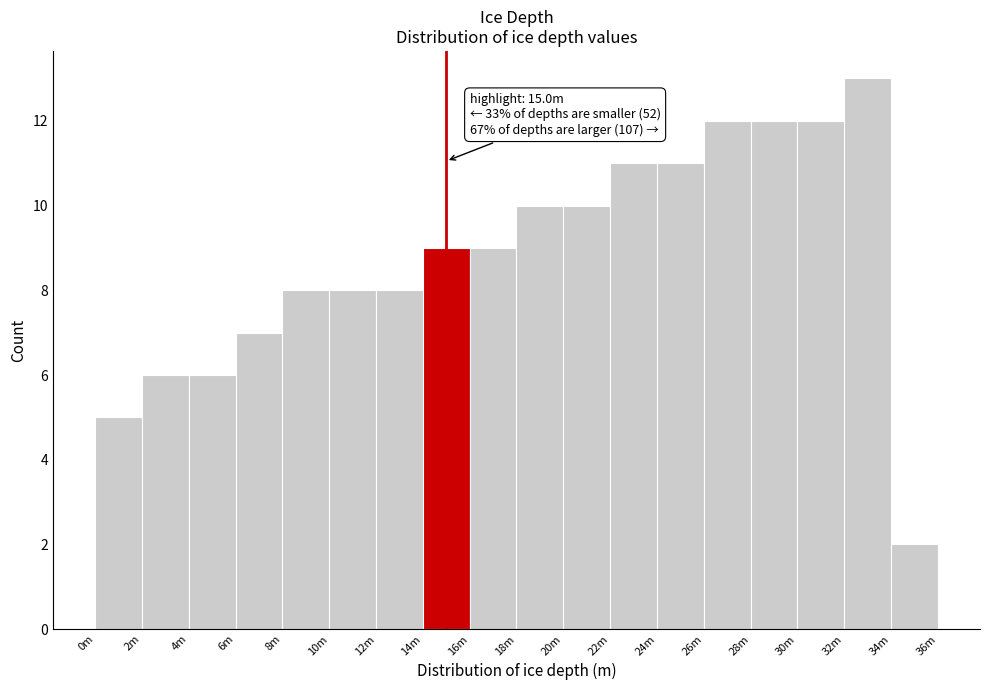

Reading left to right, transcribe all the data shown in this chart.

5	6	6	7	8	8	8	9	9	10	10	11	11	12	12	12	13	2